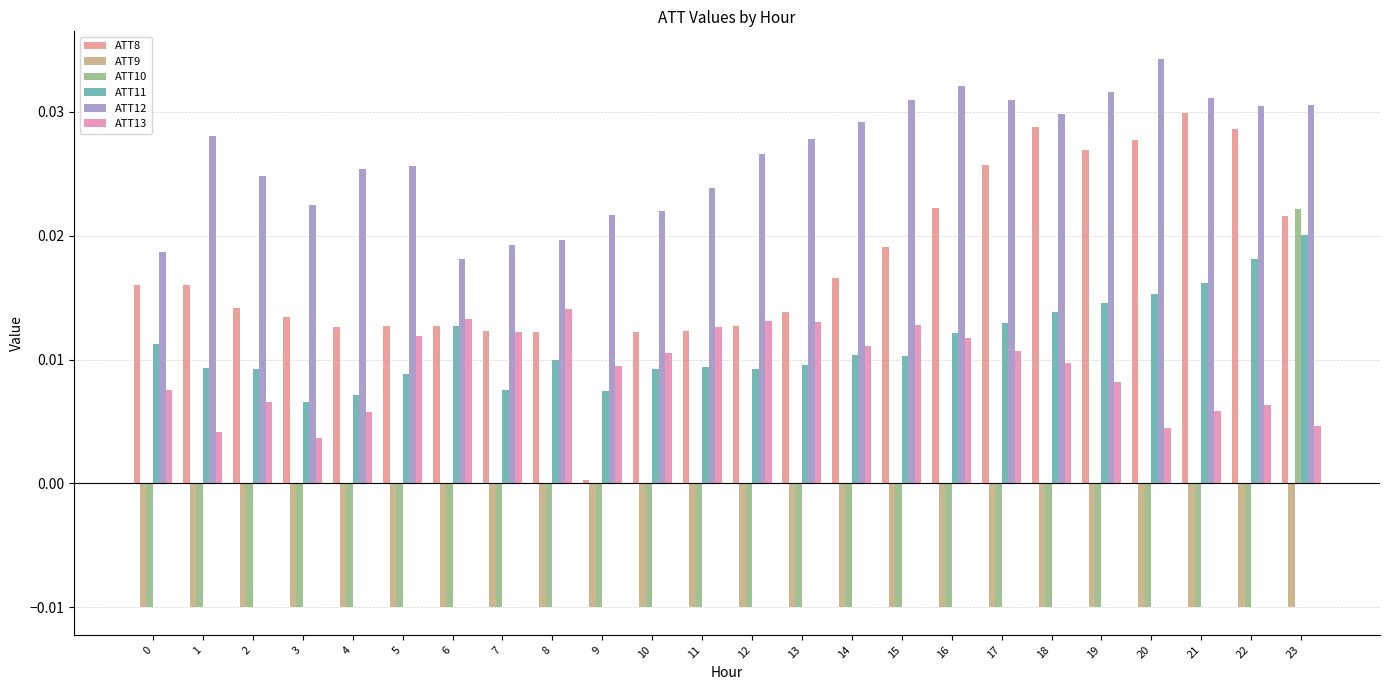

Which label corresponds to the largest value in the chart?

20